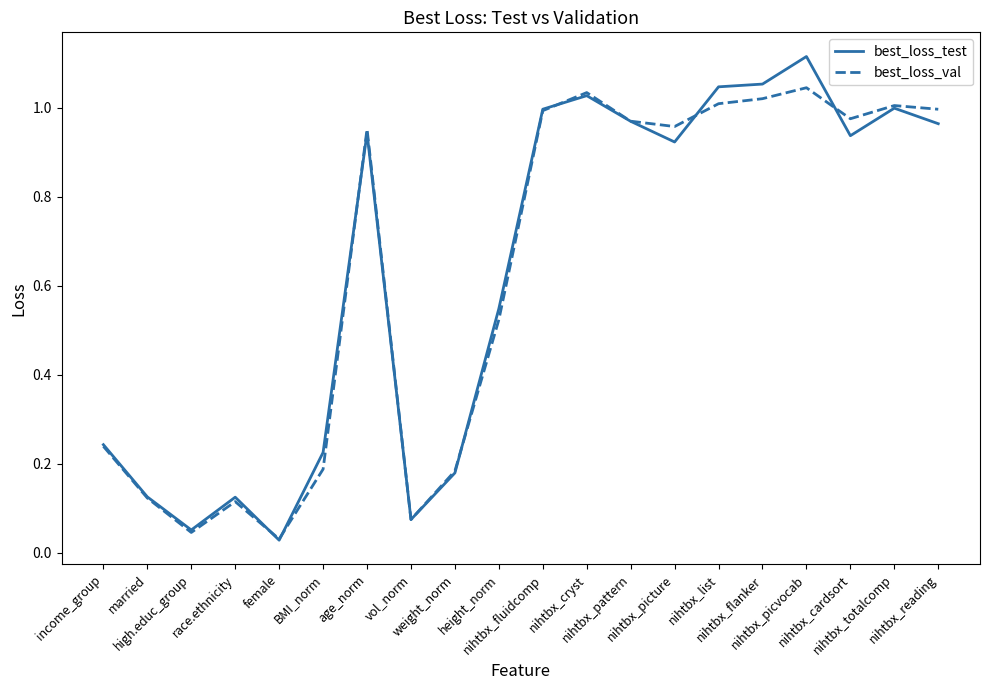

List the series in order of their peak value, lowest first.

best_loss_val, best_loss_test